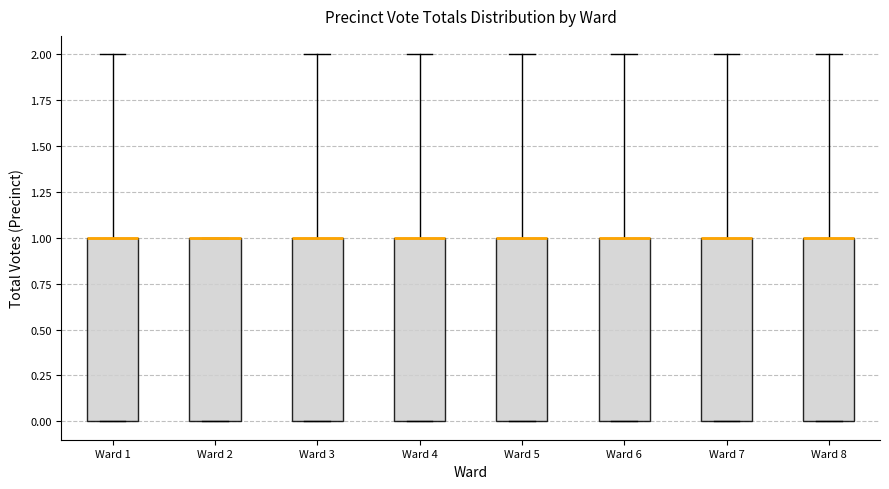

Reading left to right, transcribe this box plot: for each box, give where its median line is, the range the box spans, and where its two whiskers end, as read against the y-axis. The values are not printed on the chart, so give them approximately, as read against the axis.

Ward 1: median 1 (drawn on the box's upper edge), box 0 to 1, whiskers 0 to 2
Ward 2: median 1 (drawn on the box's upper edge), box 0 to 1, whiskers 0 to 1
Ward 3: median 1 (drawn on the box's upper edge), box 0 to 1, whiskers 0 to 2
Ward 4: median 1 (drawn on the box's upper edge), box 0 to 1, whiskers 0 to 2
Ward 5: median 1 (drawn on the box's upper edge), box 0 to 1, whiskers 0 to 2
Ward 6: median 1 (drawn on the box's upper edge), box 0 to 1, whiskers 0 to 2
Ward 7: median 1 (drawn on the box's upper edge), box 0 to 1, whiskers 0 to 2
Ward 8: median 1 (drawn on the box's upper edge), box 0 to 1, whiskers 0 to 2